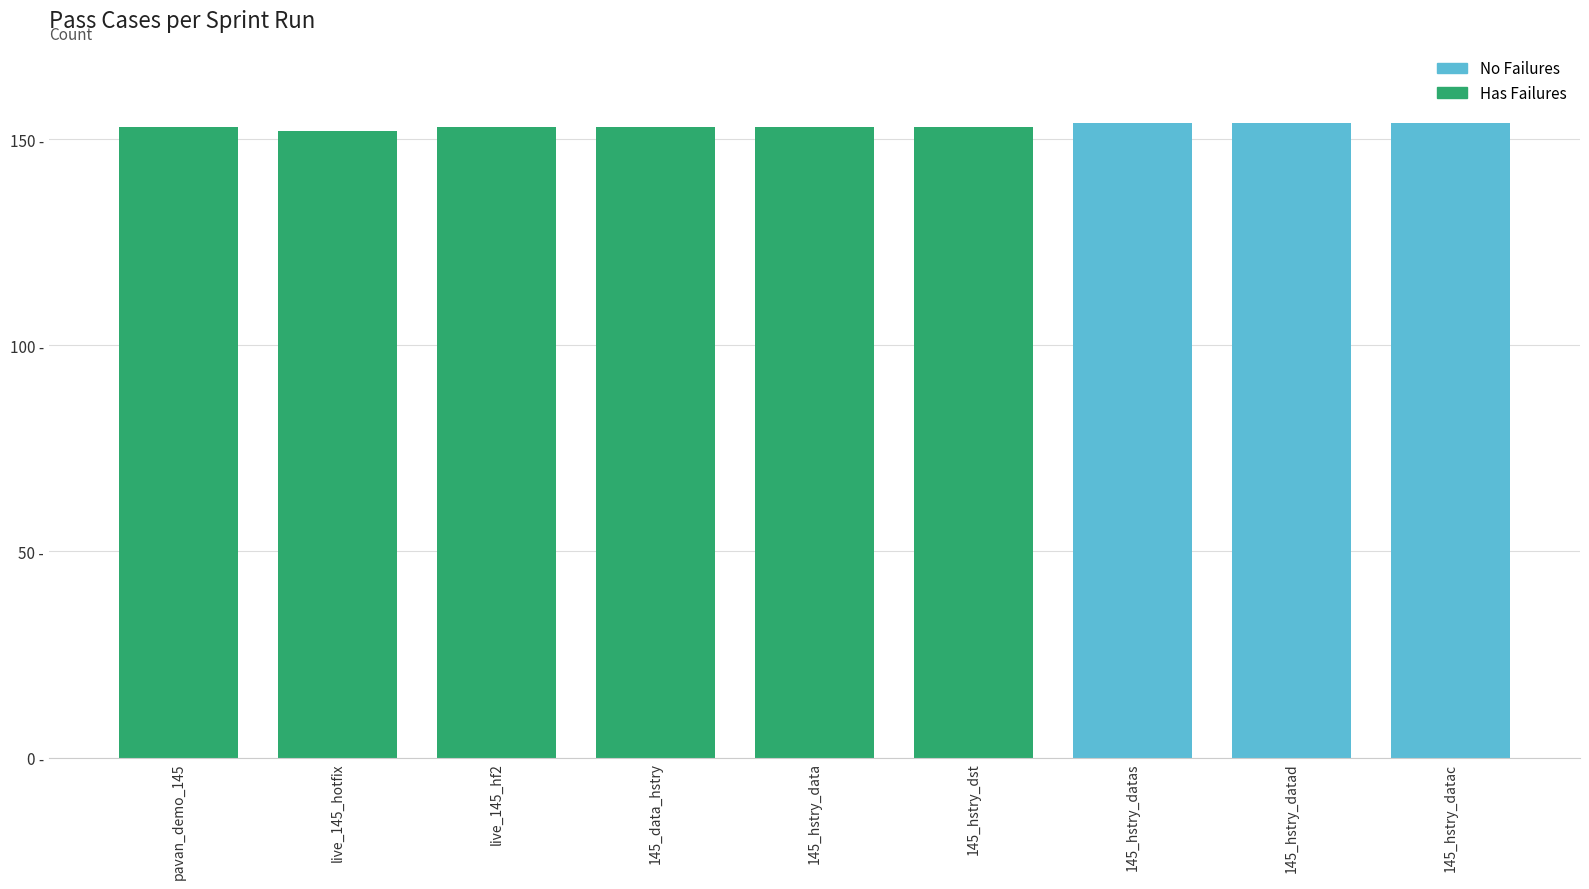

Which category has the highest value across all series?

145_hstry_datas